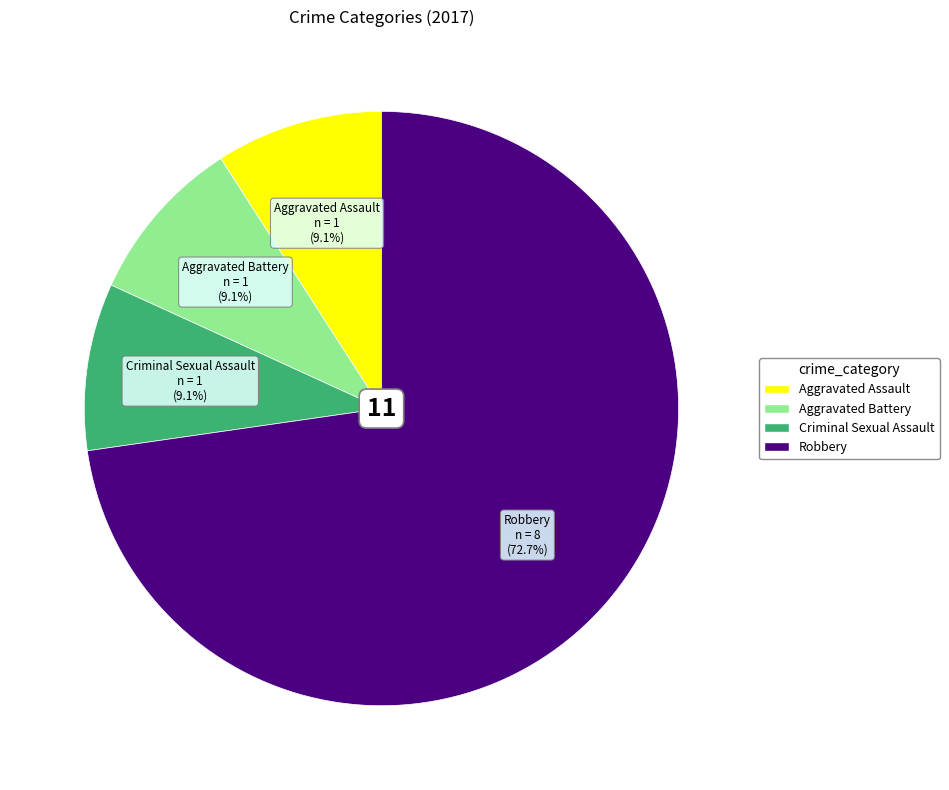

What percentage is the Aggravated Assault slice, to the nearest percent?

9%